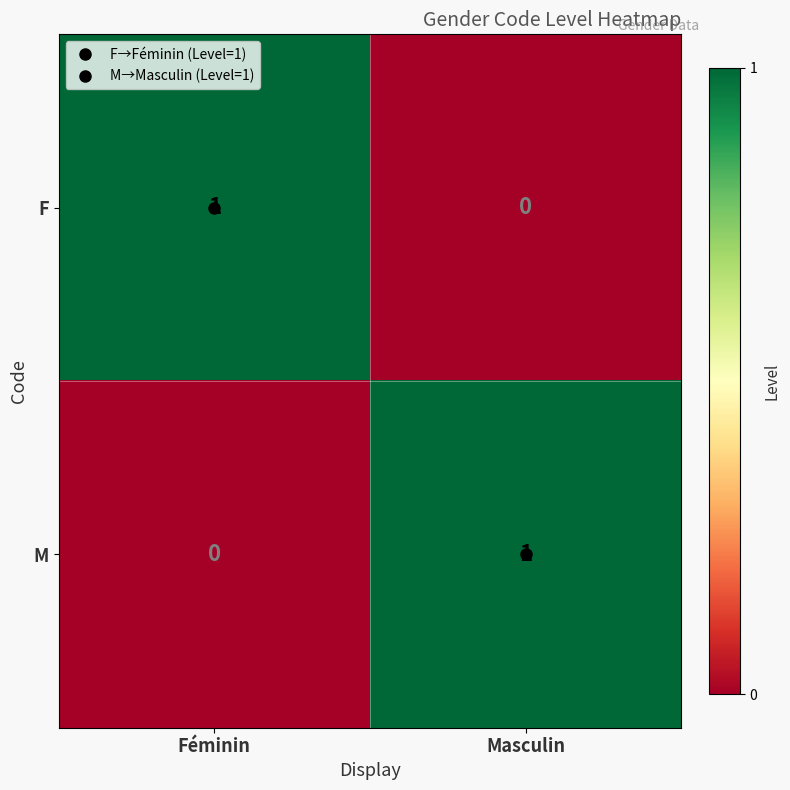

What is the total value across all series at Féminin?

1